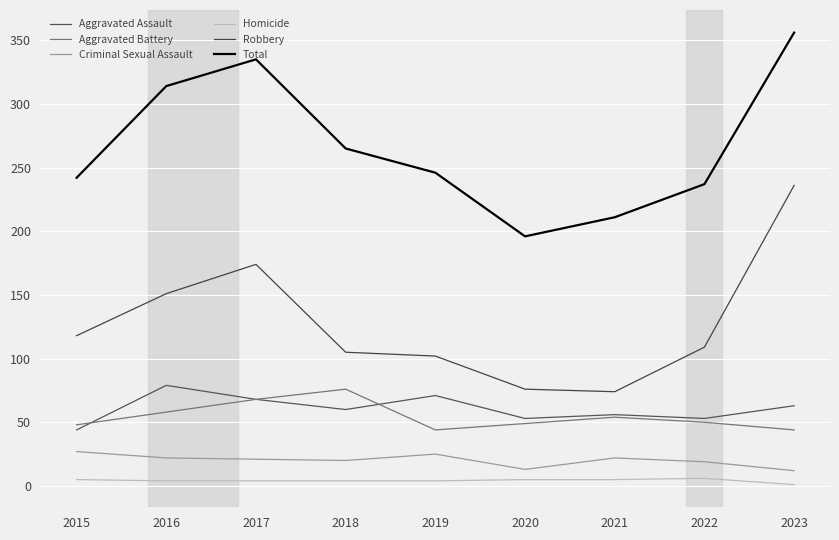

At which label does Robbery reach its minimum?

2021